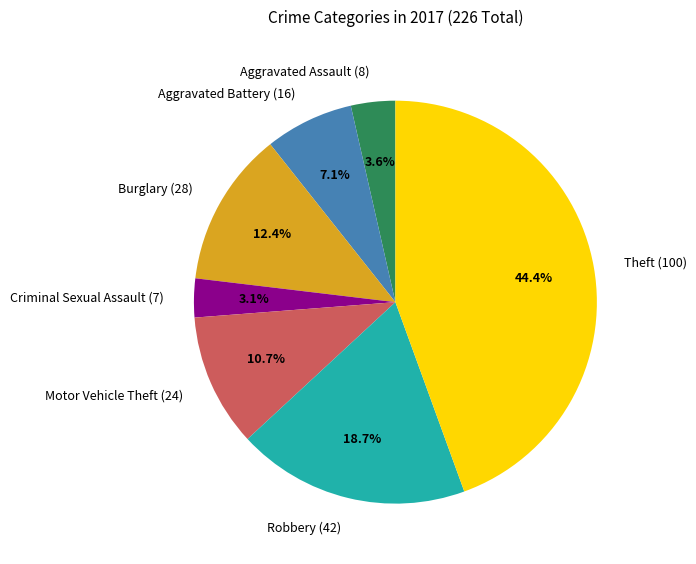

Between Robbery (42) and Aggravated Assault (8), which is larger?

Robbery (42)